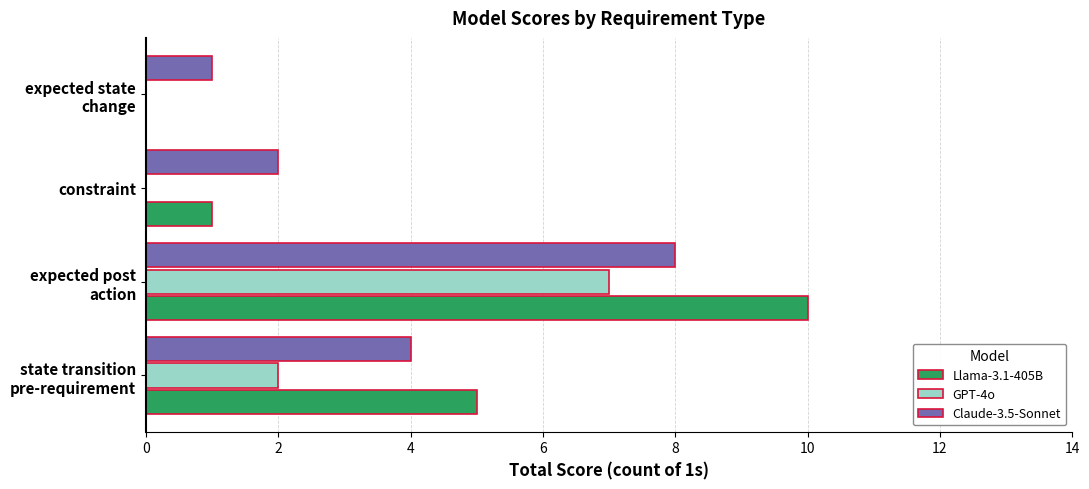

True or false: GPT-4o has a value of -4 at constraint.

False